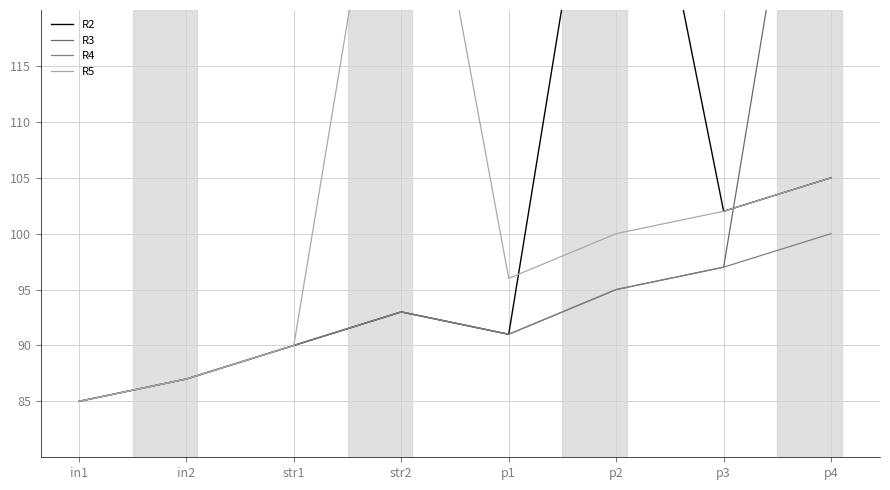

Which has a higher value, p3 or str1?

p3